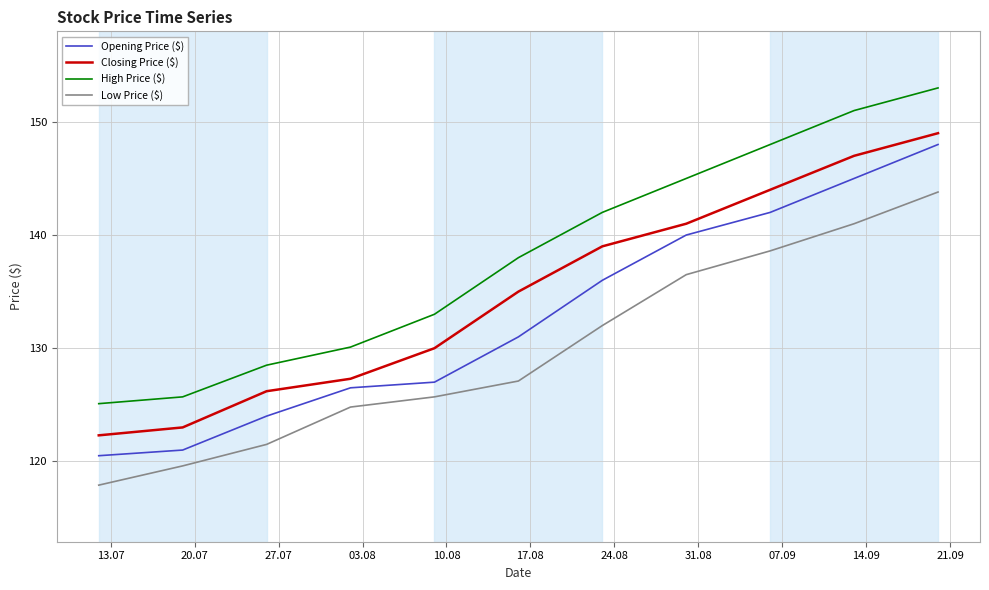

Reading right to left, list all the values displayed in this chart.

Opening Price ($): 148.0	145.0	142.0	140.0	136.0	131.0	127.0	126.5	124.0	121.0	120.5
Closing Price ($): 149.0	147.0	144.0	141.0	139.0	135.0	130.0	127.3	126.2	123.0	122.3
High Price ($): 153.0	151.0	148.0	145.0	142.0	138.0	133.0	130.1	128.5	125.7	125.1
Low Price ($): 143.8	141.0	138.6	136.5	132.0	127.1	125.7	124.8	121.5	119.6	117.9